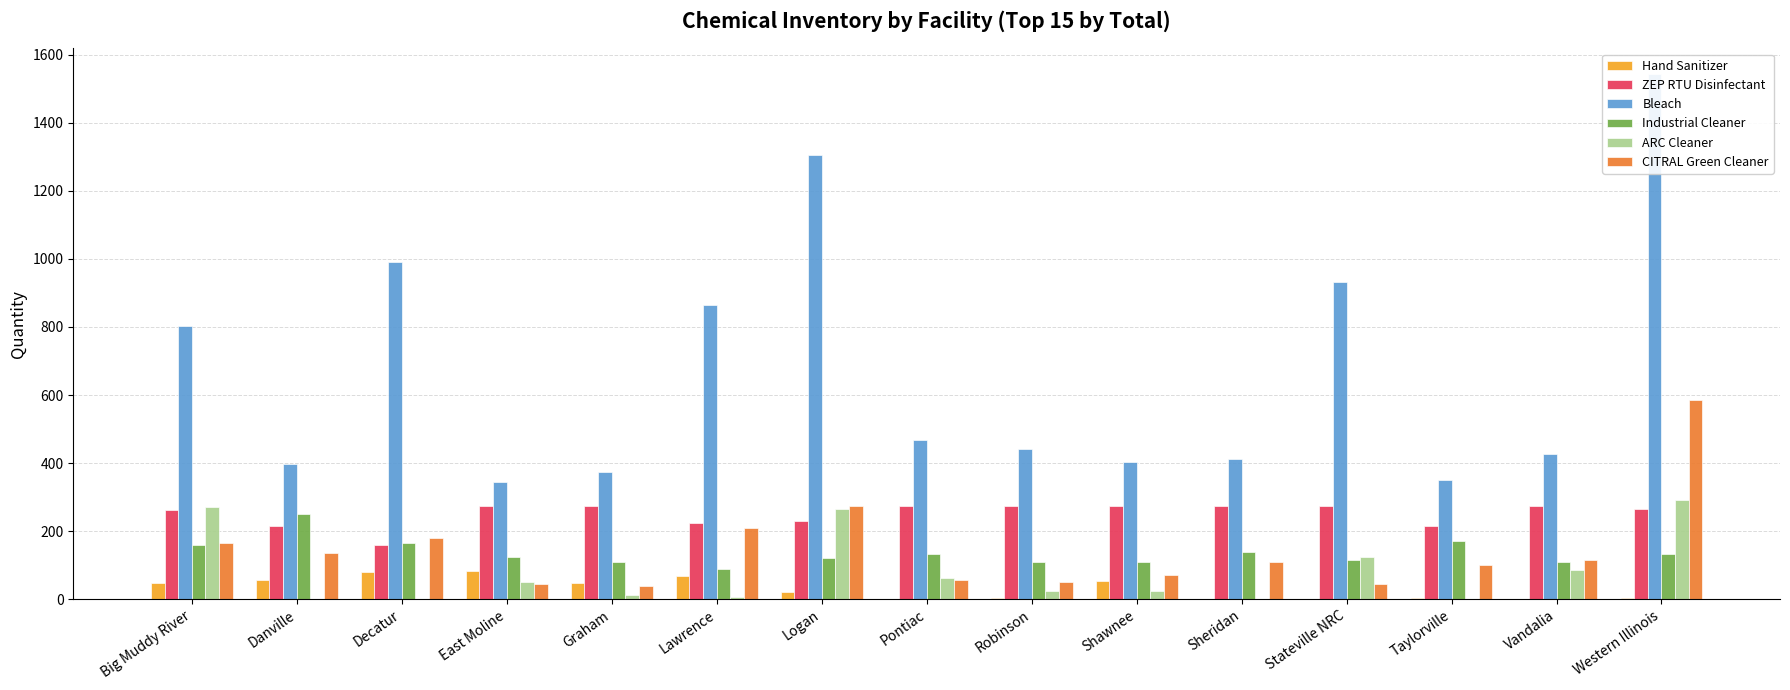

The value of Industrial Cleaner at Big Muddy River is 158.0. True or false?

True